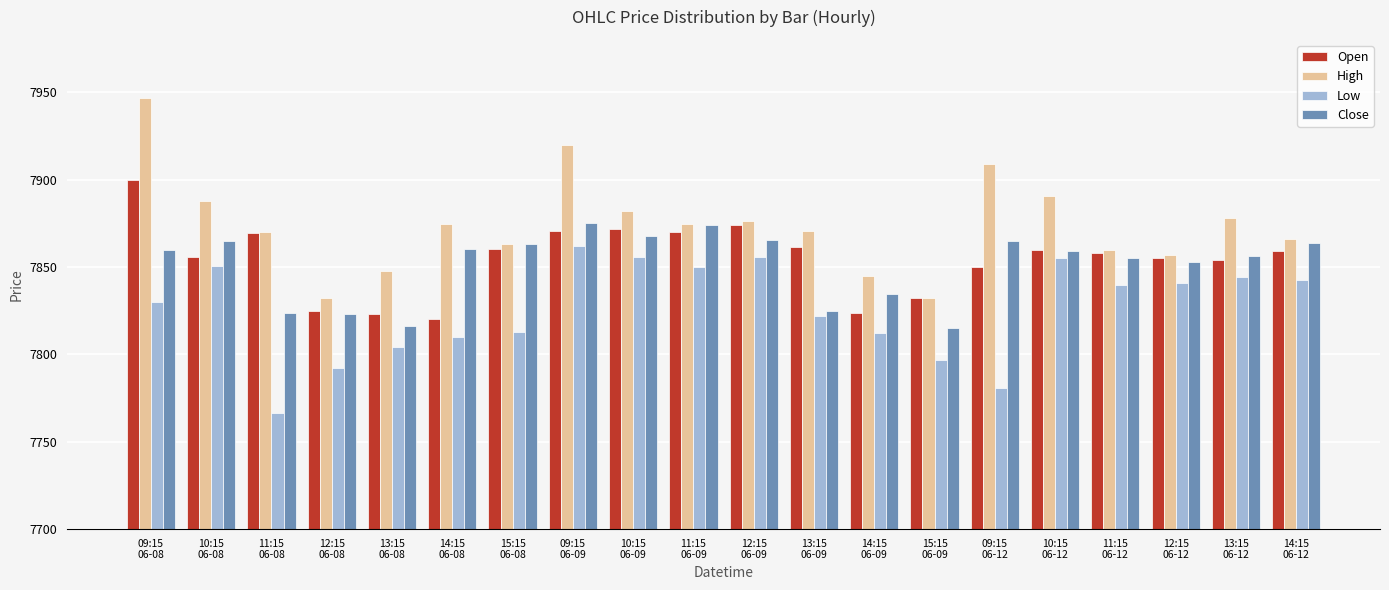

What is the difference between the highest and lowest values at 11:15
06-09?

24.7